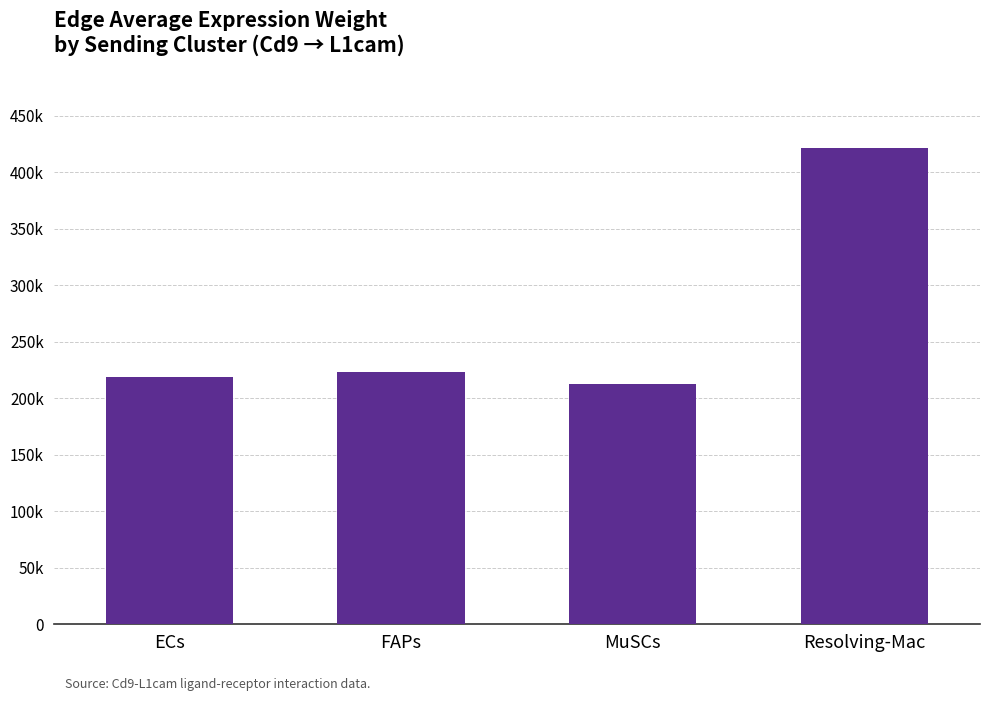

Reading right to left, list all the values displayed in this chart.

Resolving-Mac=421354.4	MuSCs=212813.5	FAPs=223390.7	ECs=218803.6